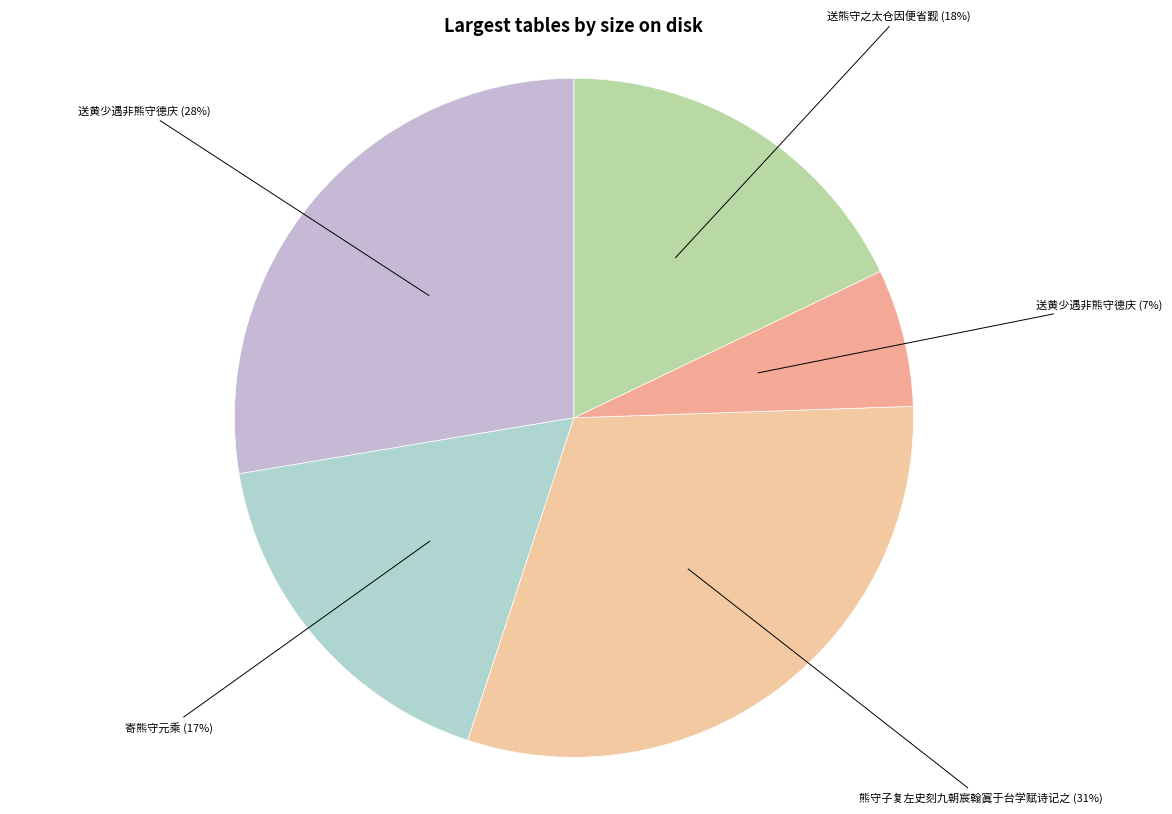

How many slices are in this pie chart?

5